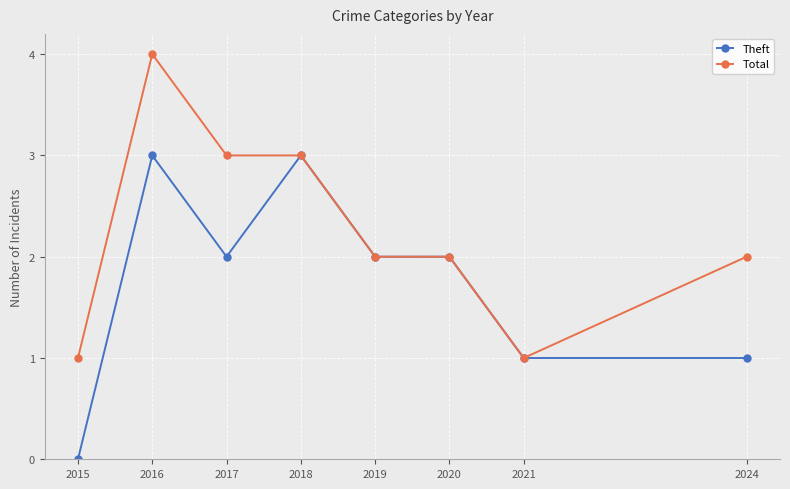

What is the value of the Theft point at the 6th from the left?

2